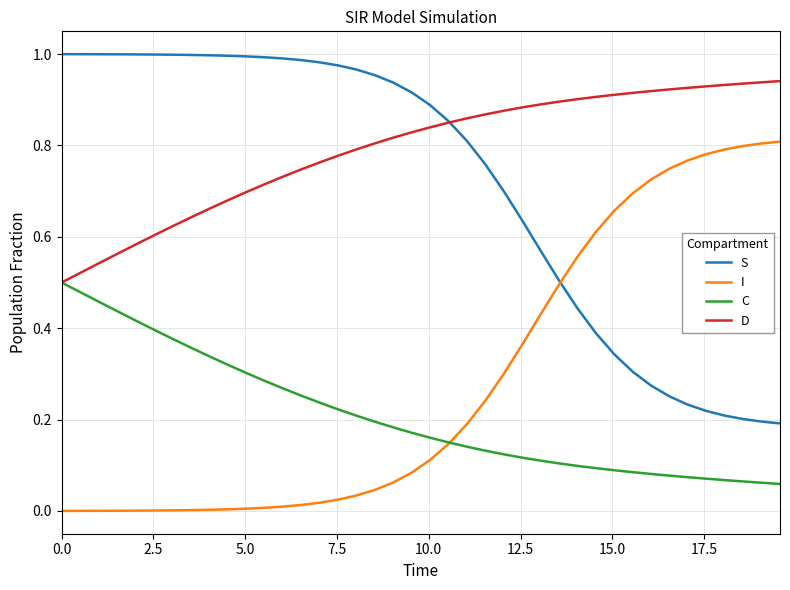

What are all the series names shown in the legend?

S, I, C, D